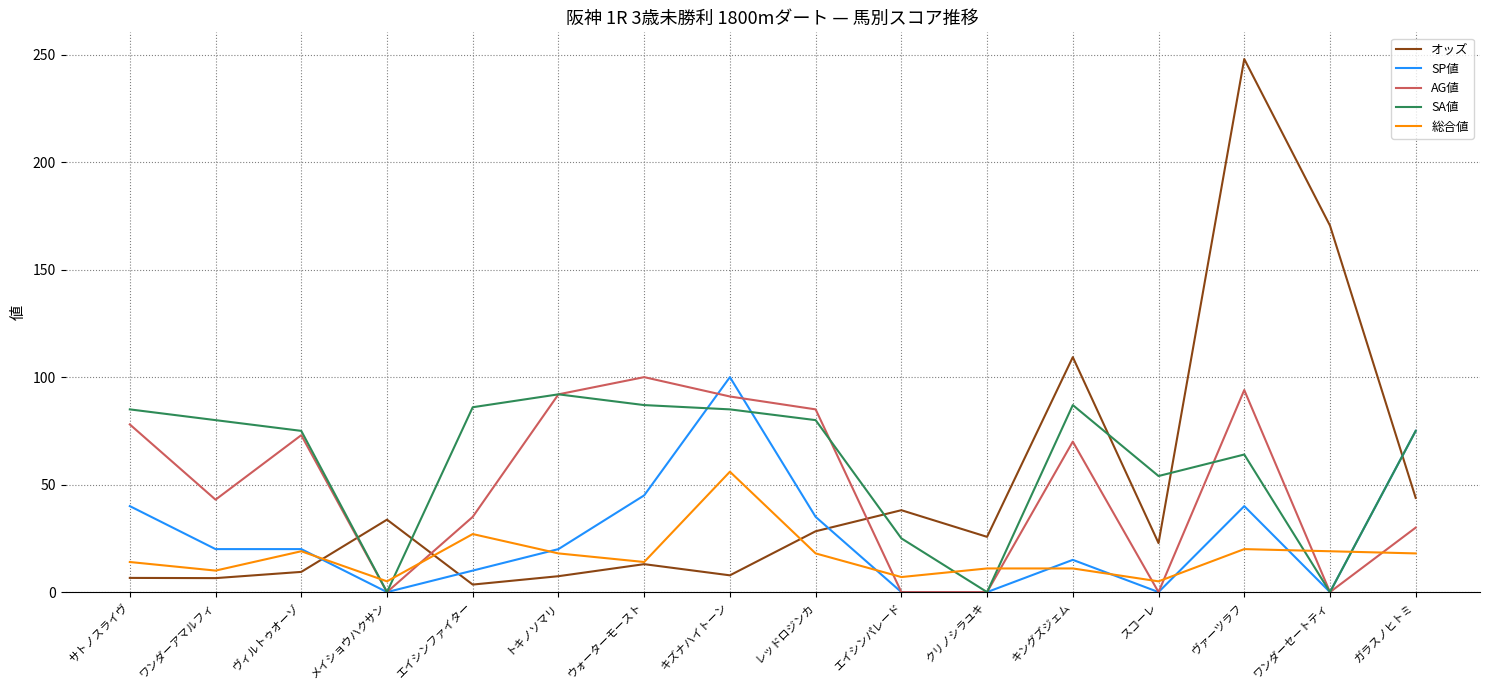

True or false: 総合値 and SA値 cross at least once.

True